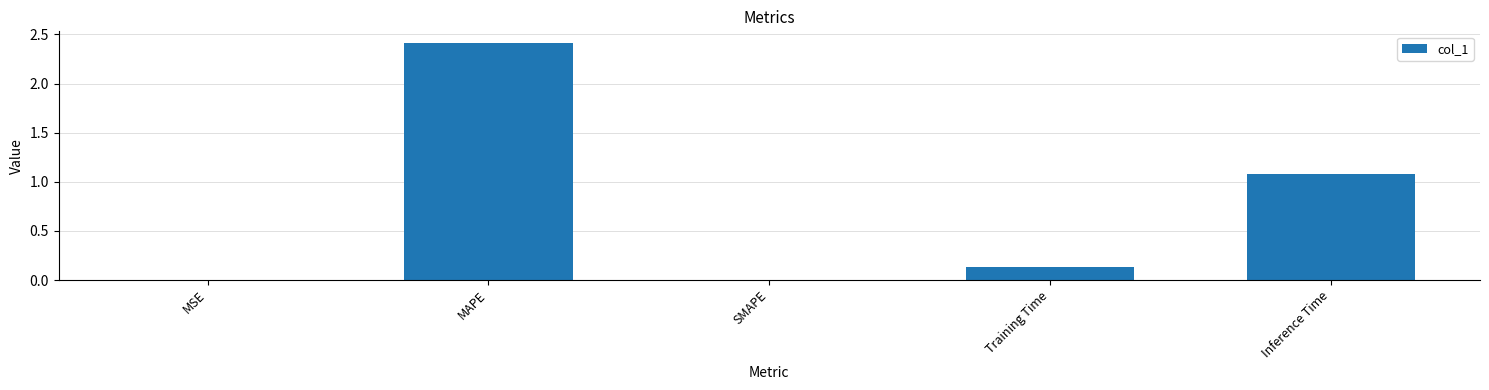

At which category does the chart reach its peak across all series?

MAPE